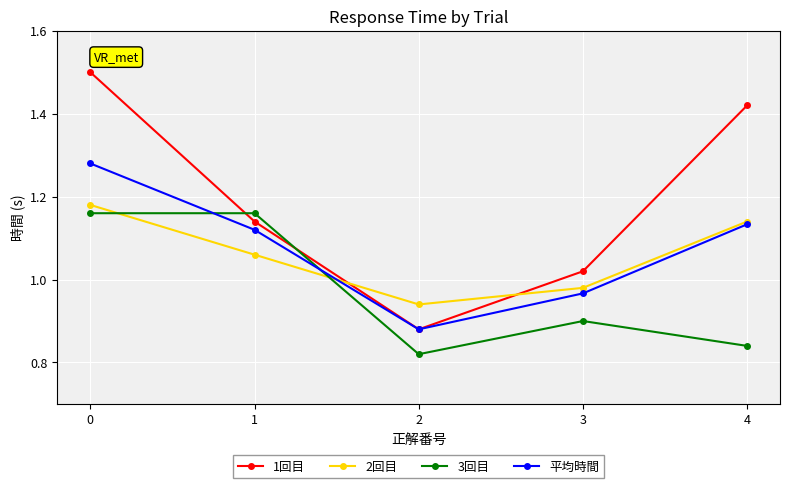

Which series has the largest total across all categories?

1回目